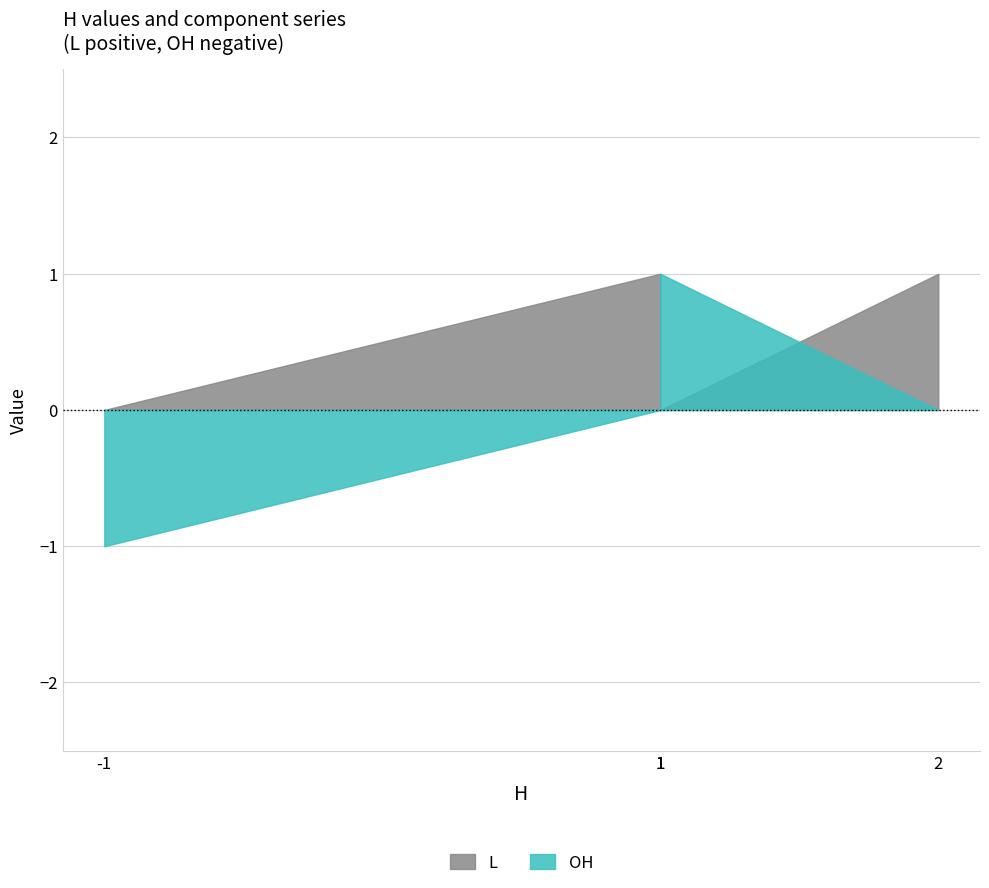

How many times do OH and L cross each other?

2